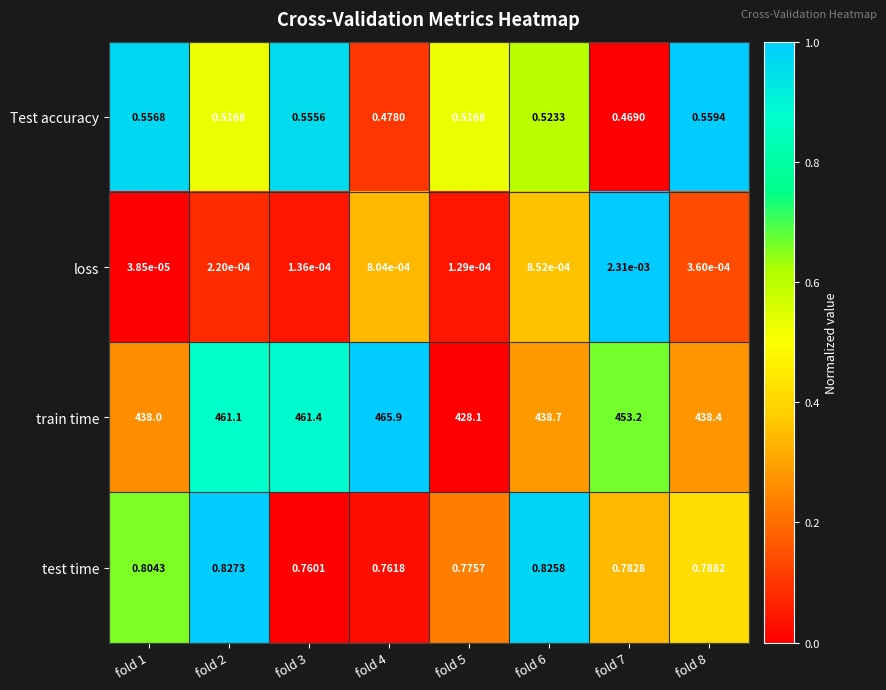

What is the total value across all series at fold 4?

467.1